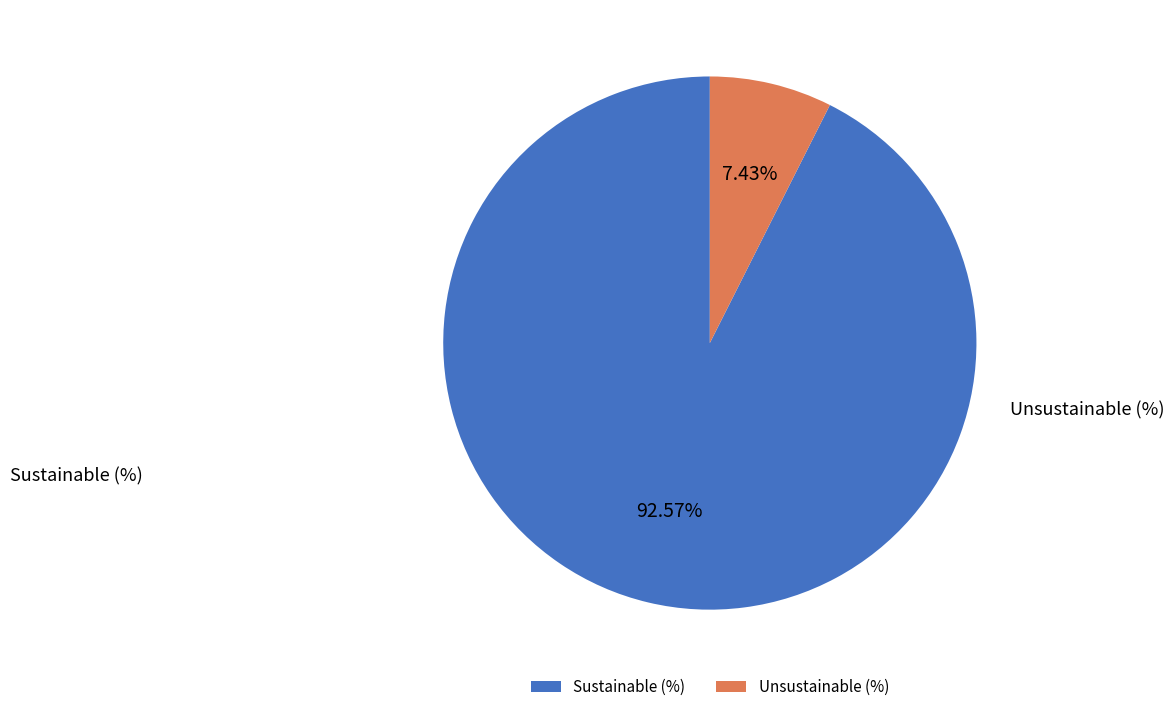

Is it true that Unsustainable (%) is 7% of the pie?

True